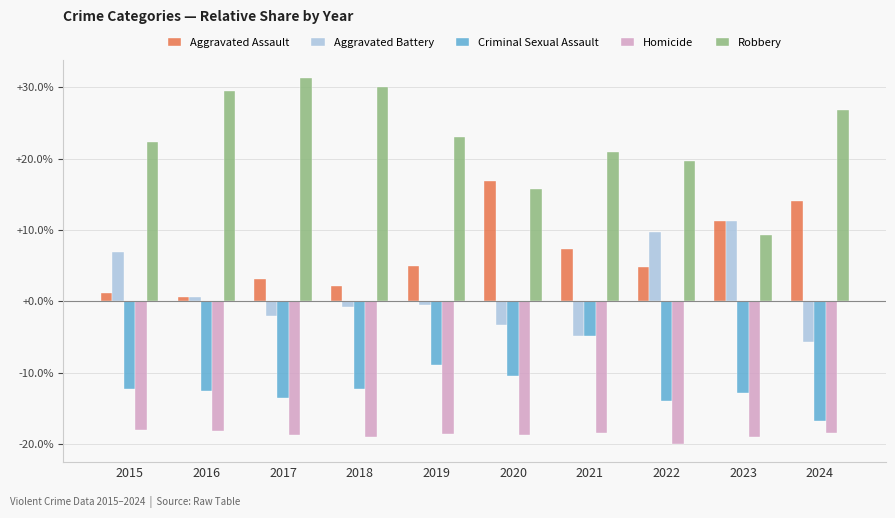

What is the approximate value of Aggravated Battery at 2021?

-4.8